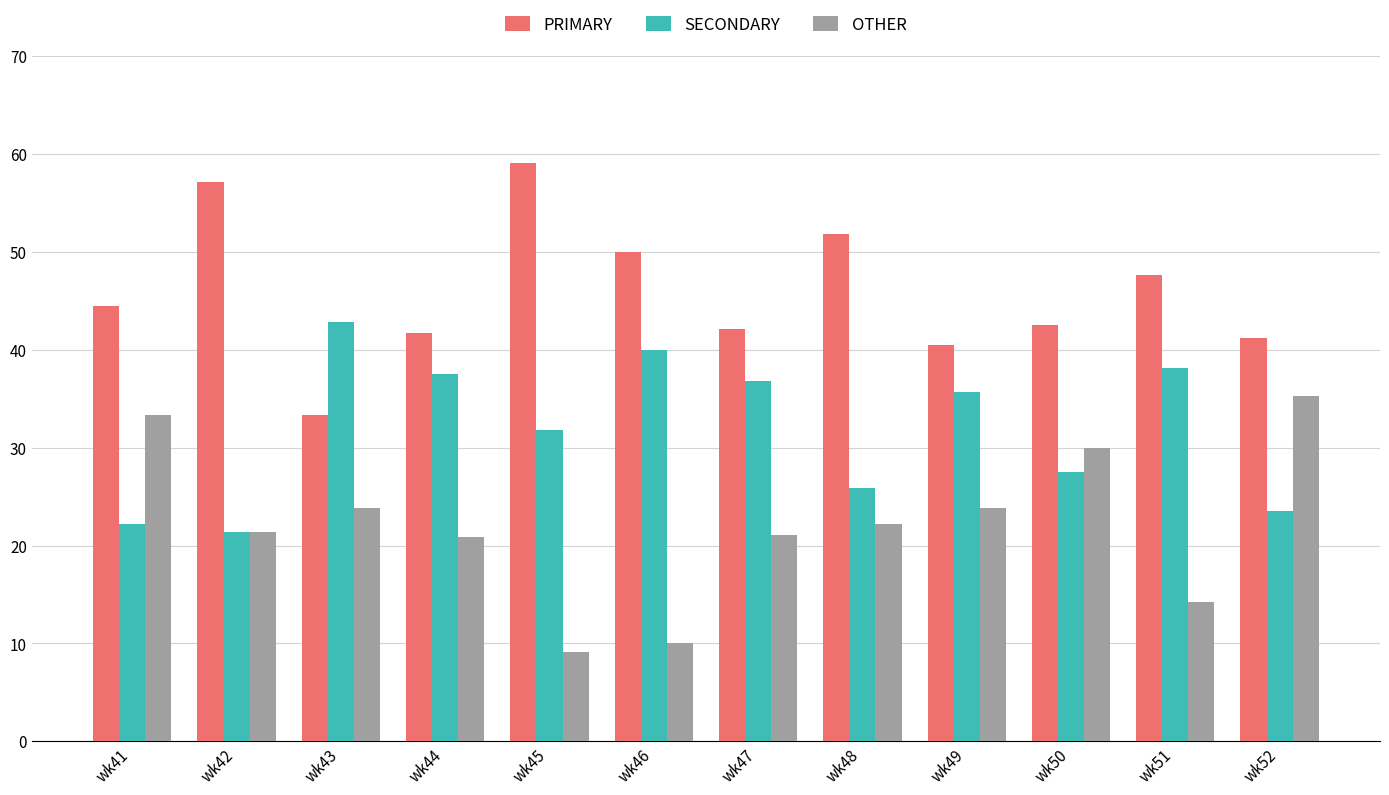

How many bars are there in total?

36